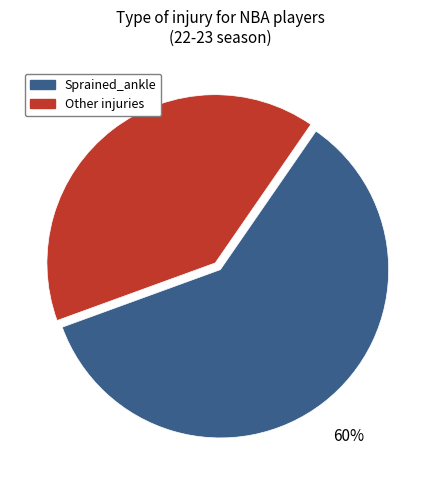

To the nearest percent, what is the average slice percentage?

50%